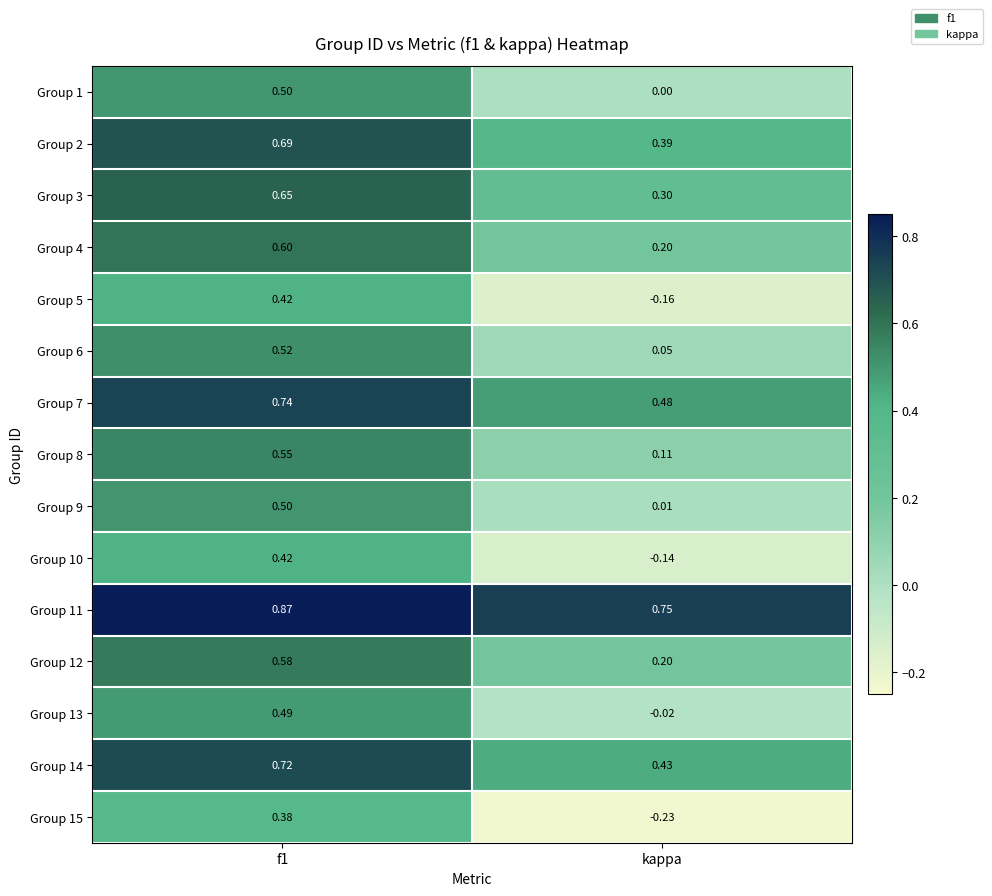

How many data points in Group 10 are above 0?

1